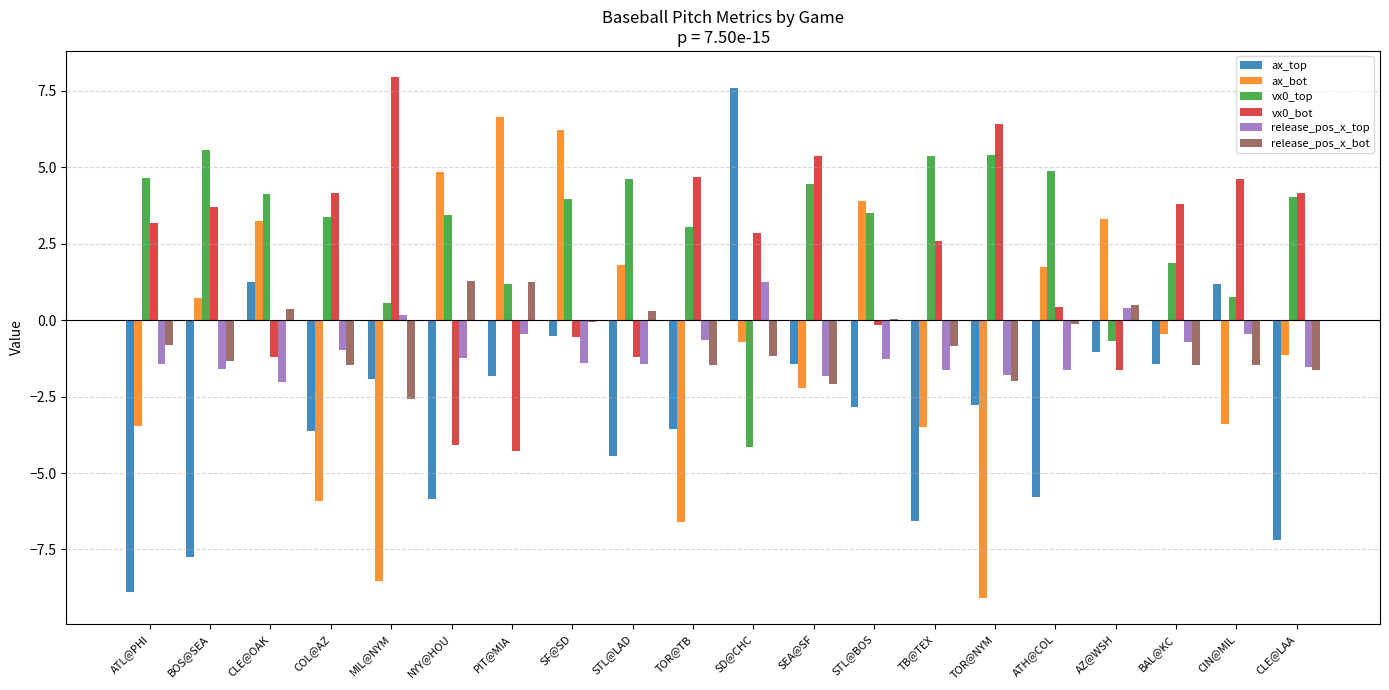

What is the total value across all series at SEA@SF?

2.2